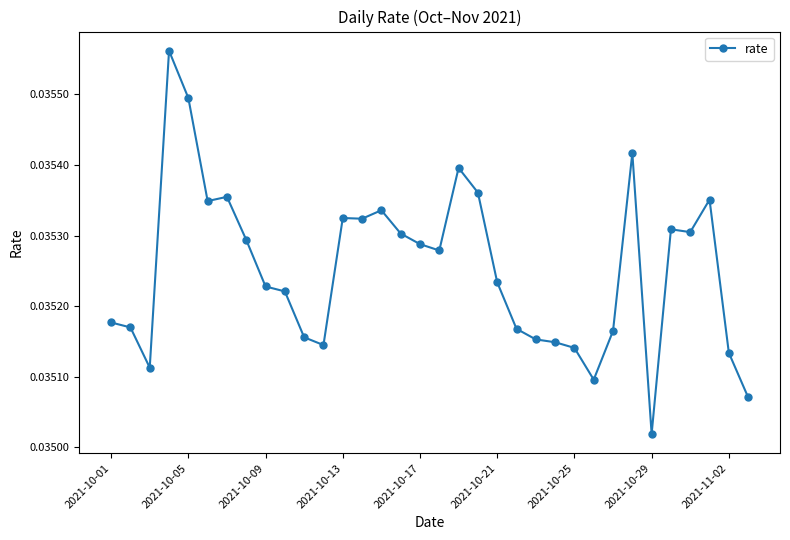

What is the sum of all values?

1.2